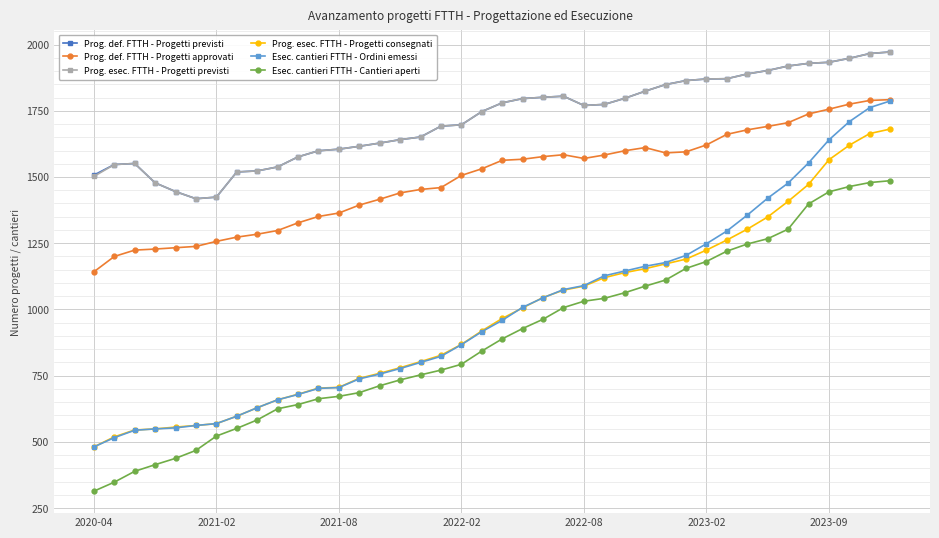

What is the maximum value shown in the chart?

1972